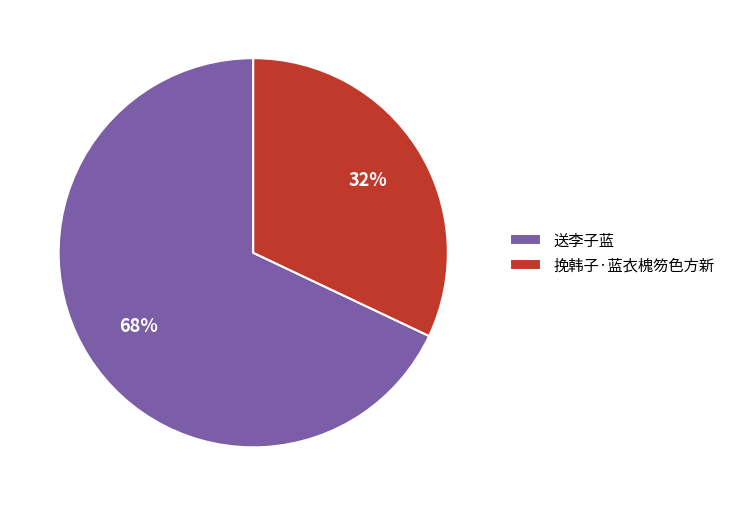

Is it true that 送李子蓝 is 68% of the pie?

True